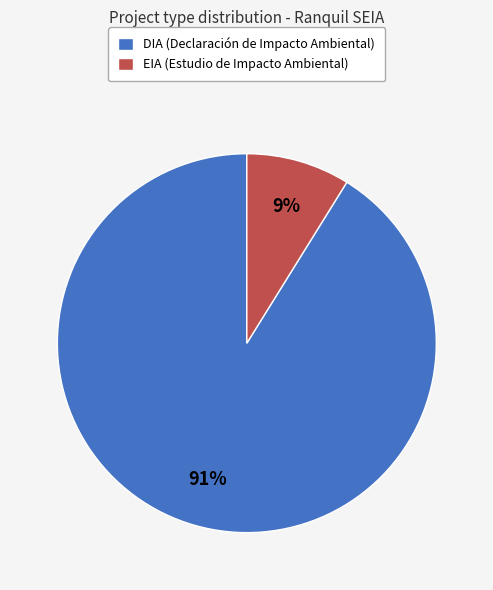

Is the sum of EIA (Estudio de Impacto Ambiental) and DIA (Declaración de Impacto Ambiental) greater than half?

Yes